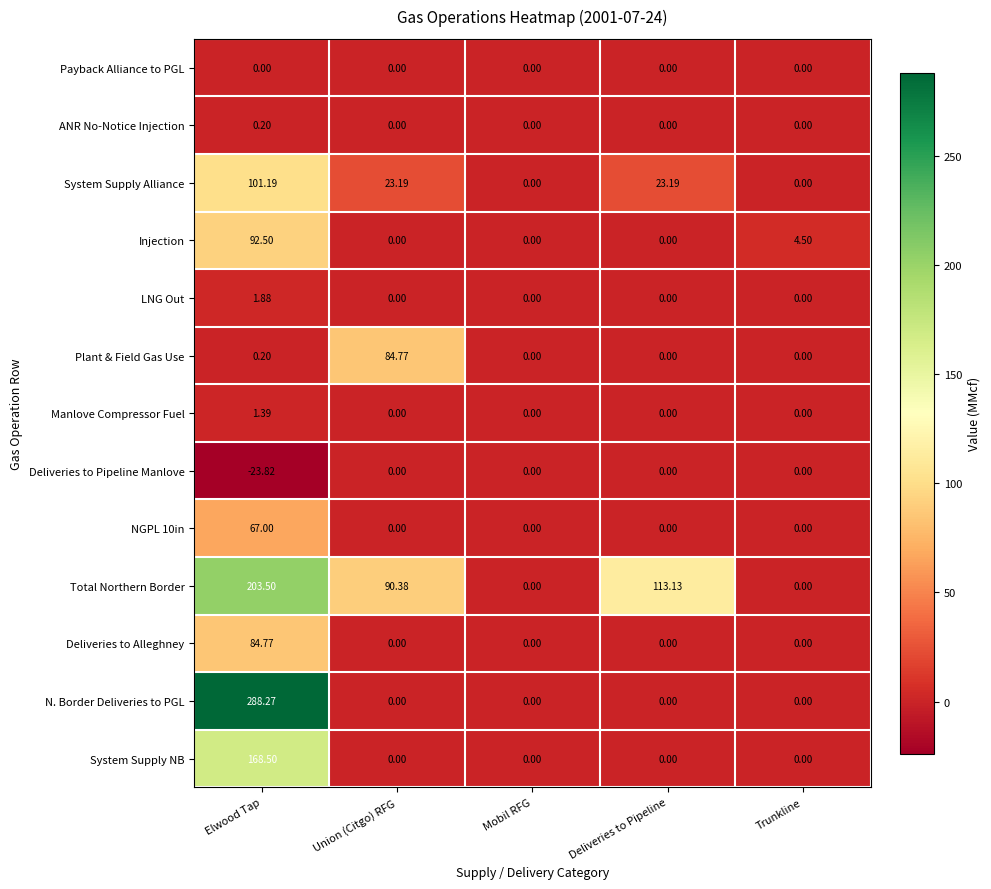

Between Mobil RFG and Deliveries to Pipeline, which series saw the biggest shift?

Total Northern Border